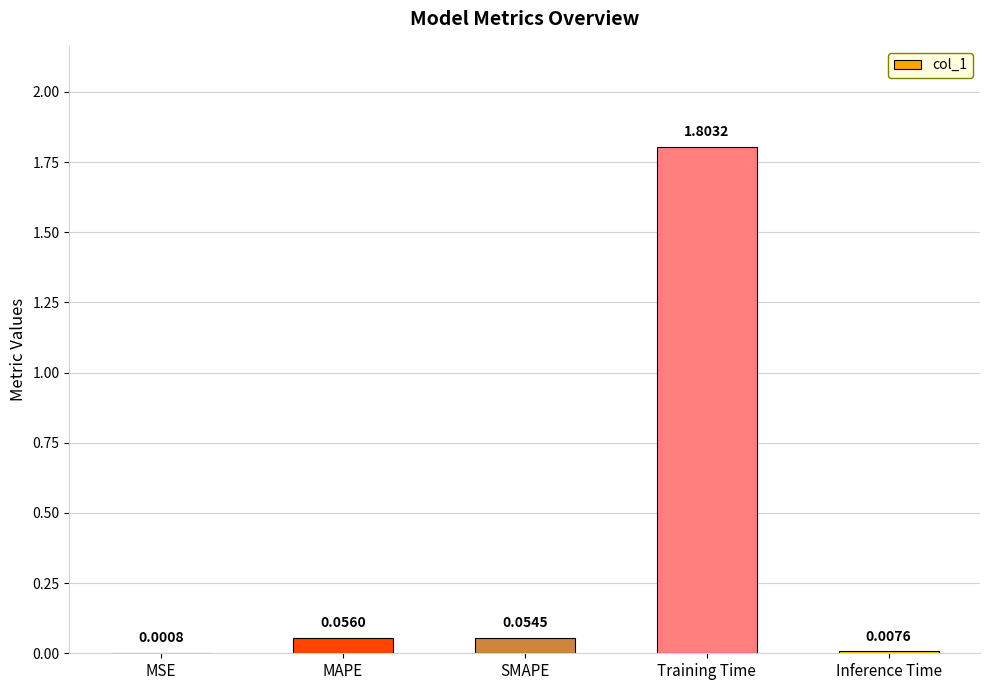

At which label is the value closest to 0?

MSE